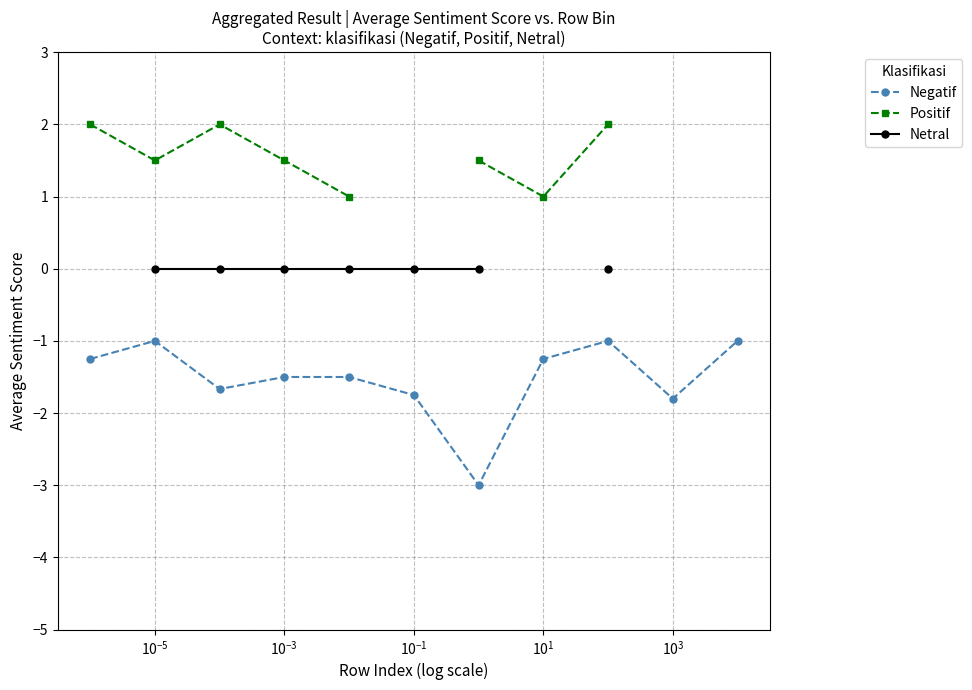

What is the highest value of the Negatif series?

-1.0